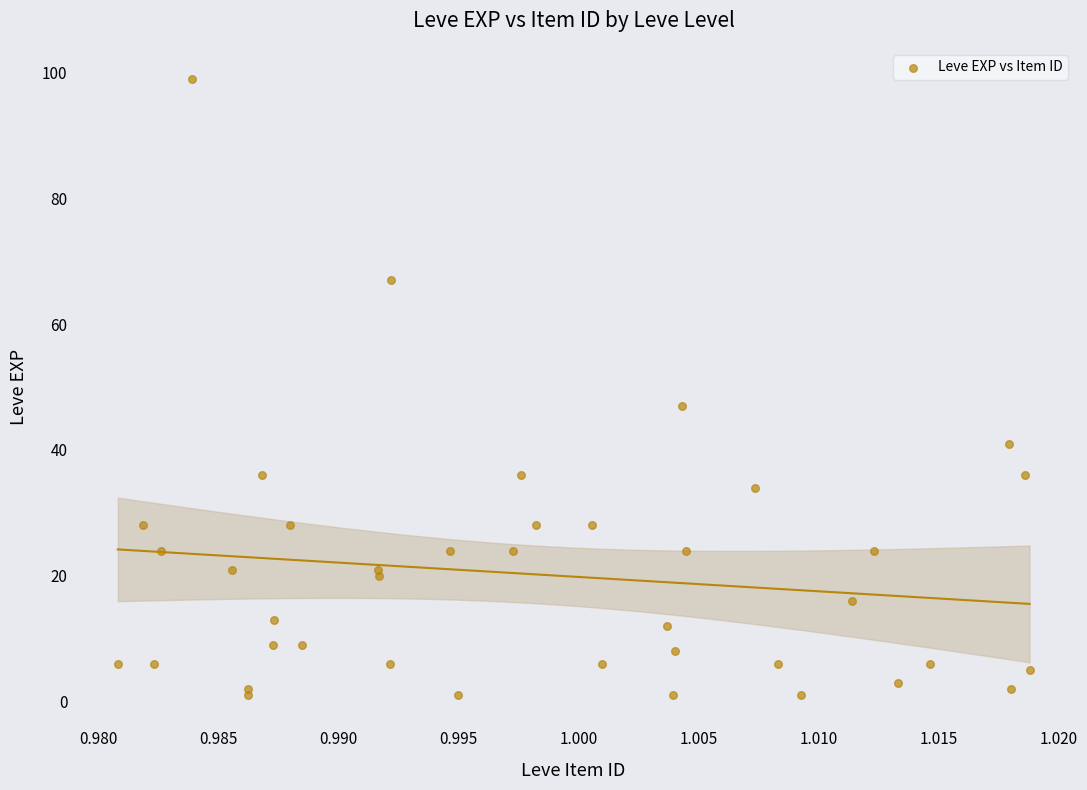

What Y value in the scatter plot is closest to 50?

47